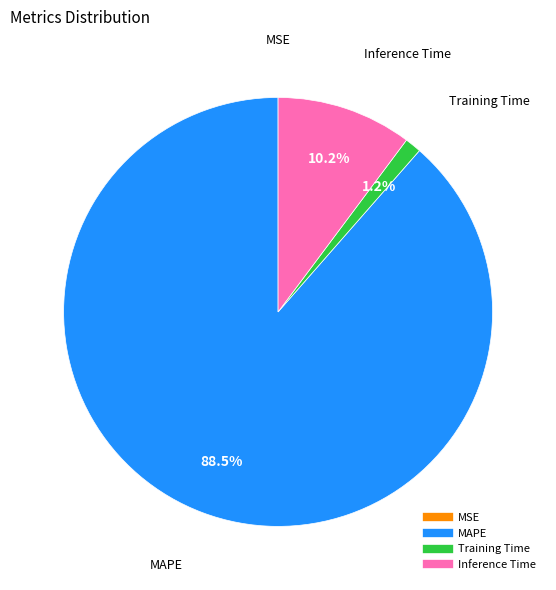

Is there any slice that represents more than half of the pie?

Yes